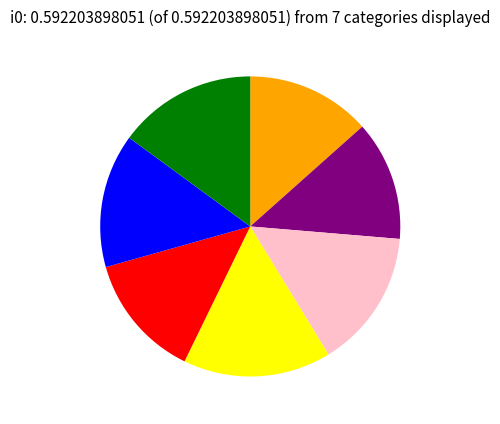

Does any single category account for the majority?

No